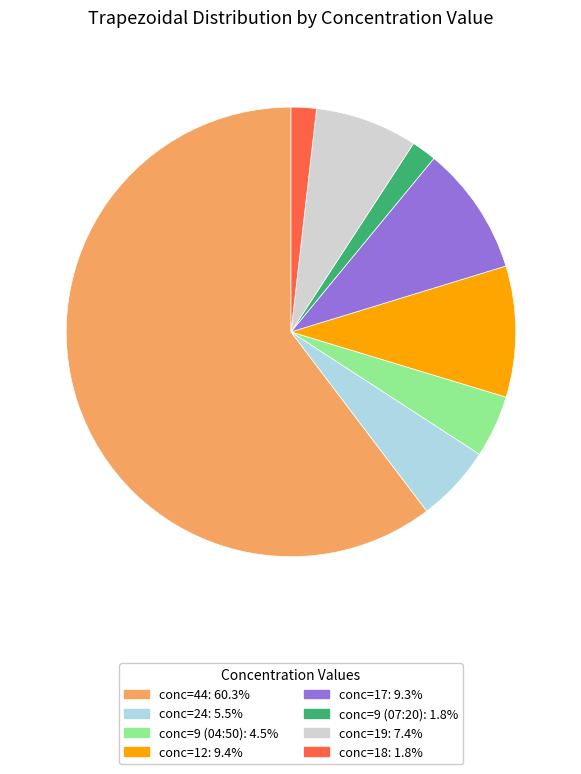

Count the number of slices in the pie.

8